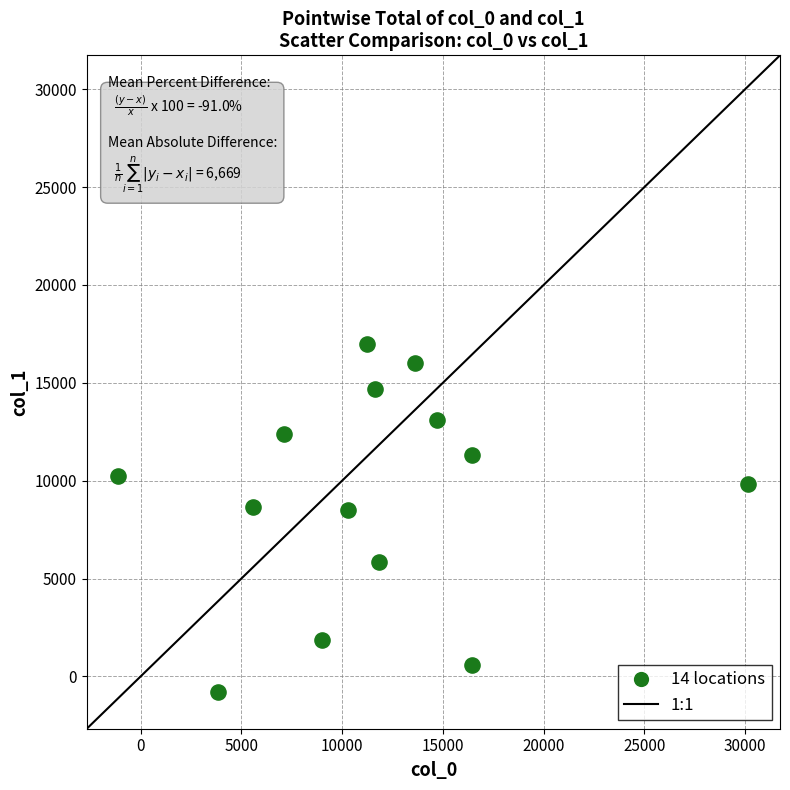

What is the range of Y values (max minus min)?

17777.0